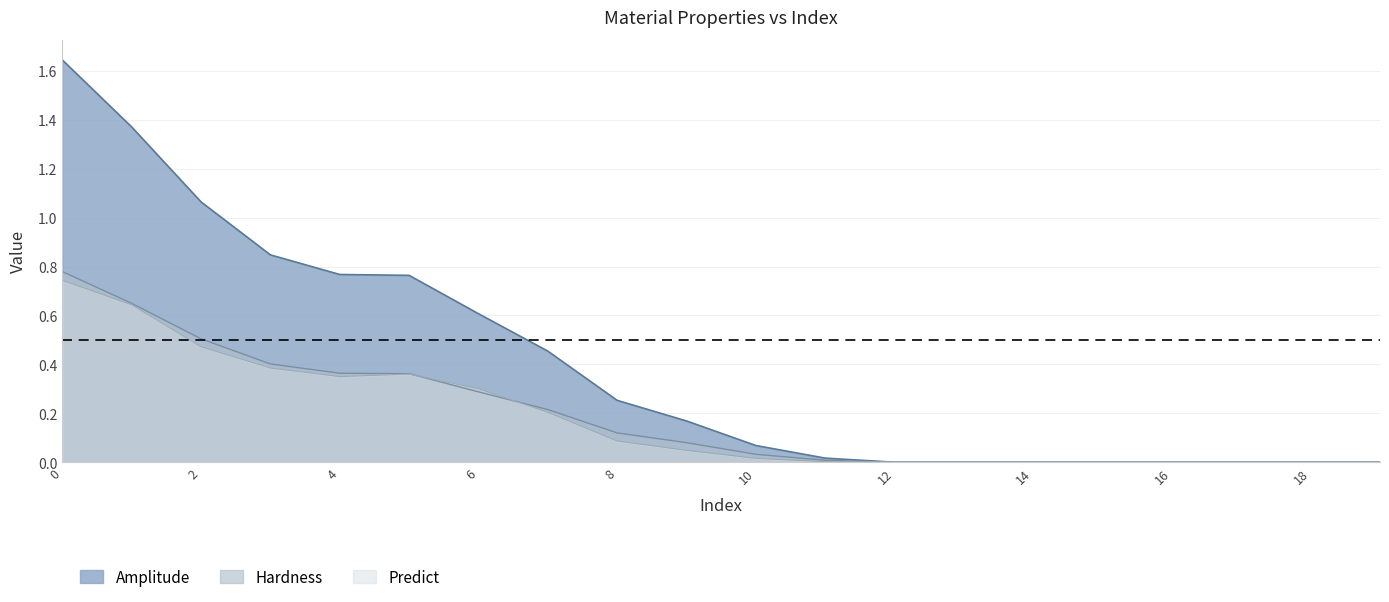

Between which two adjacent categories do Predict and Amplitude first intersect?

5 and 6